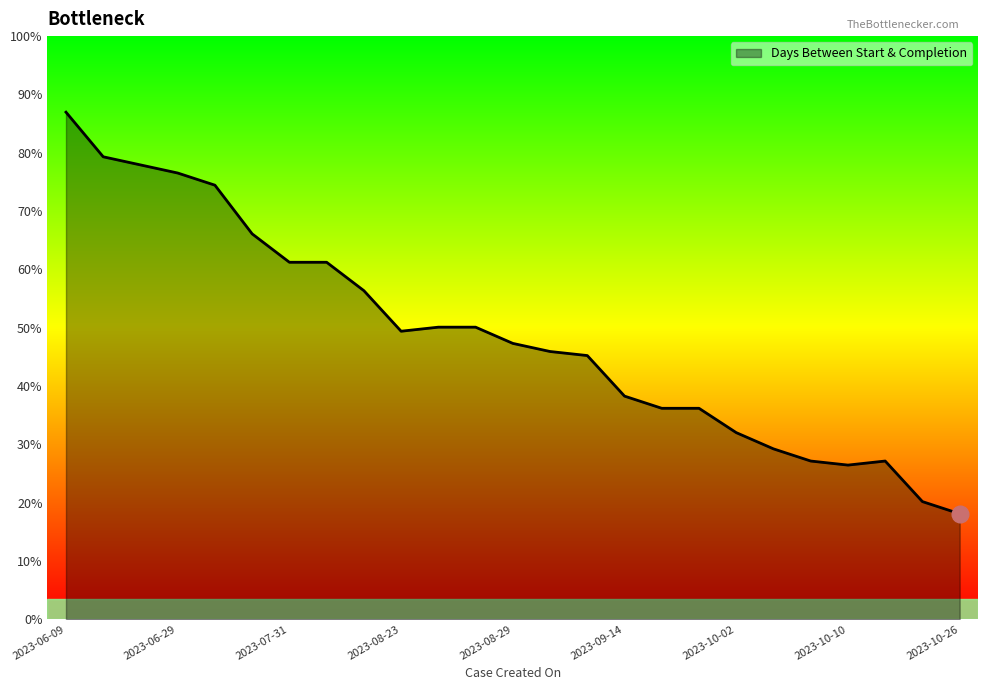

Does the chart have visible grid lines?

No